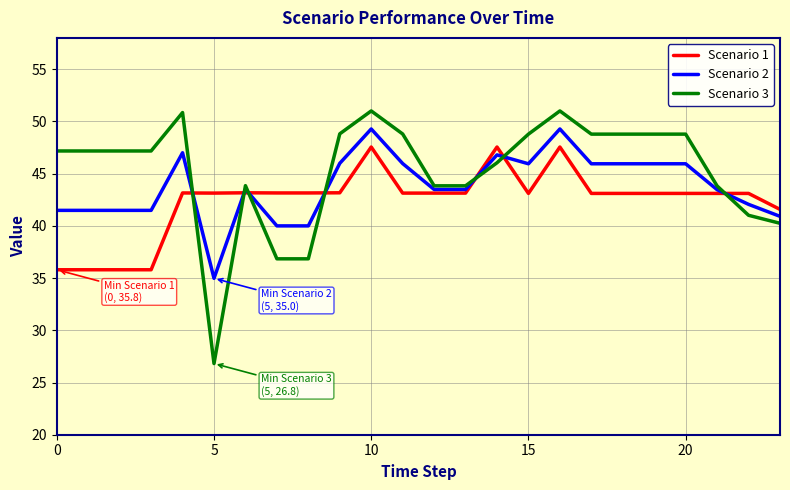

At how many categories does at least one series exceed 27?

24